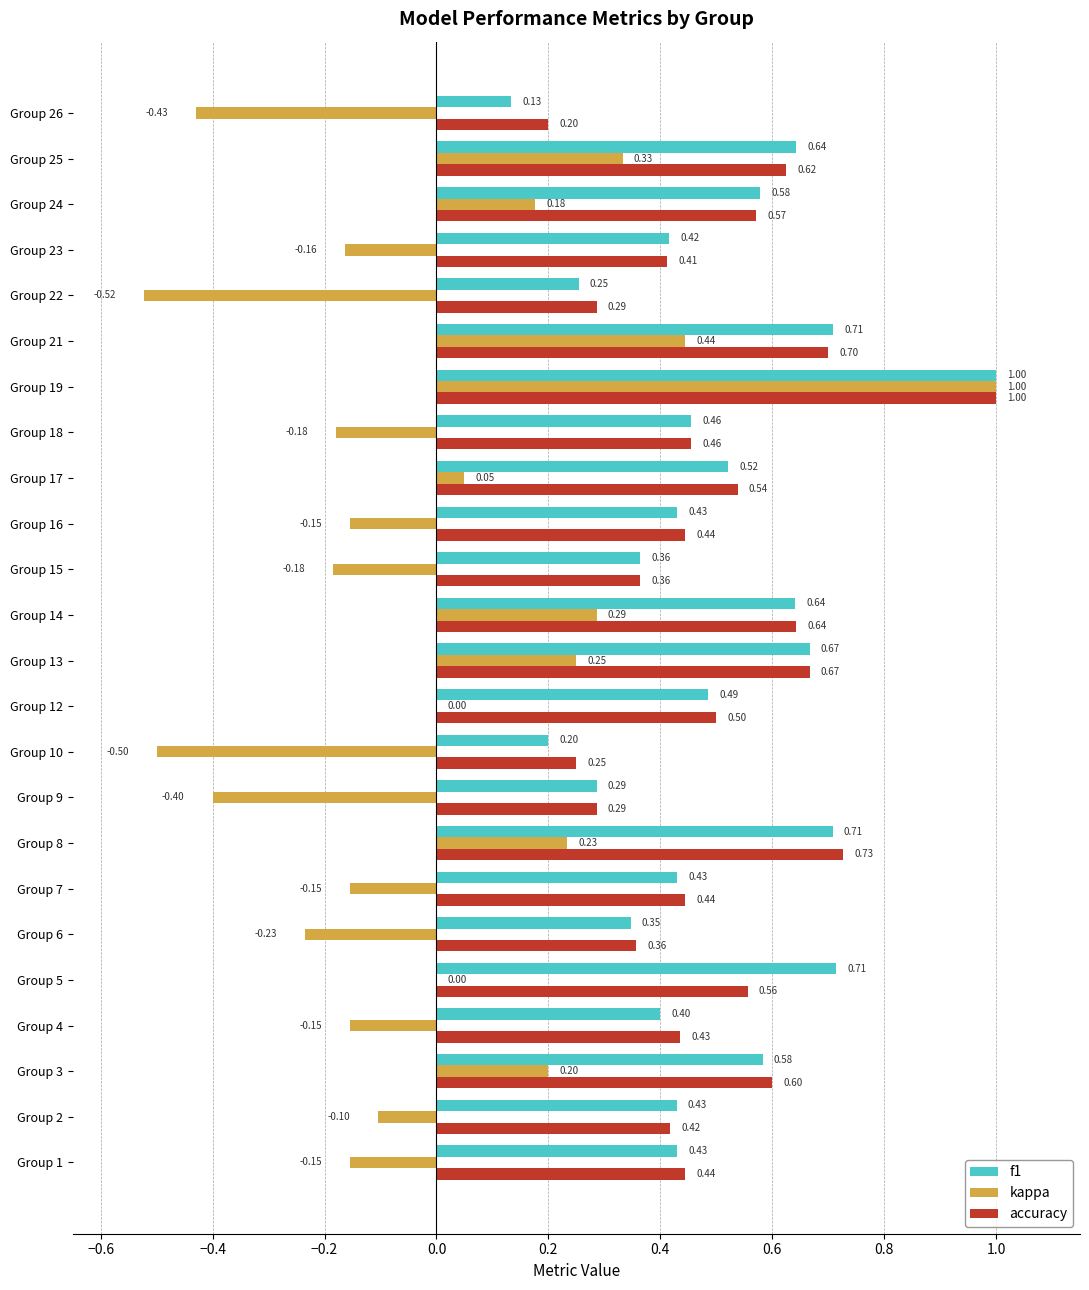

Between Group 6 and Group 17, which series saw the biggest shift?

kappa